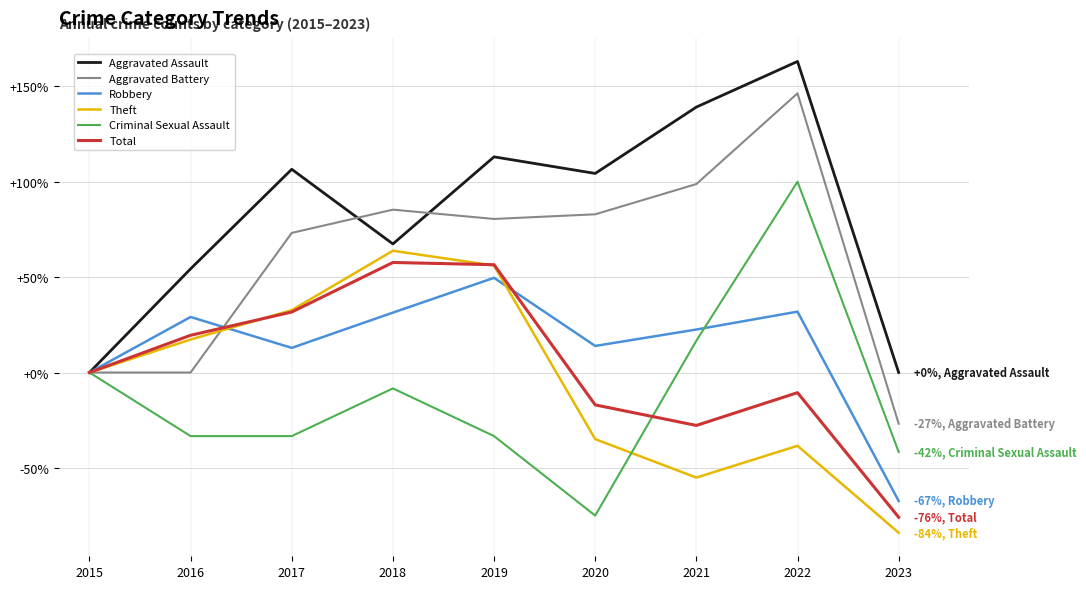

How many series are shown in this chart?

6